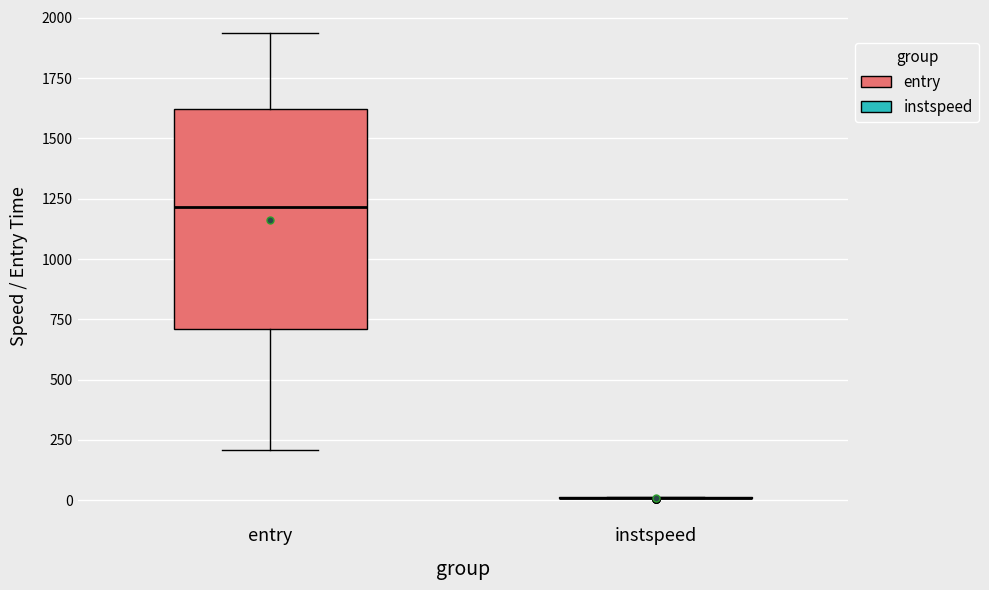

Which box is the tallest, from its lower edge to its upper edge?

entry